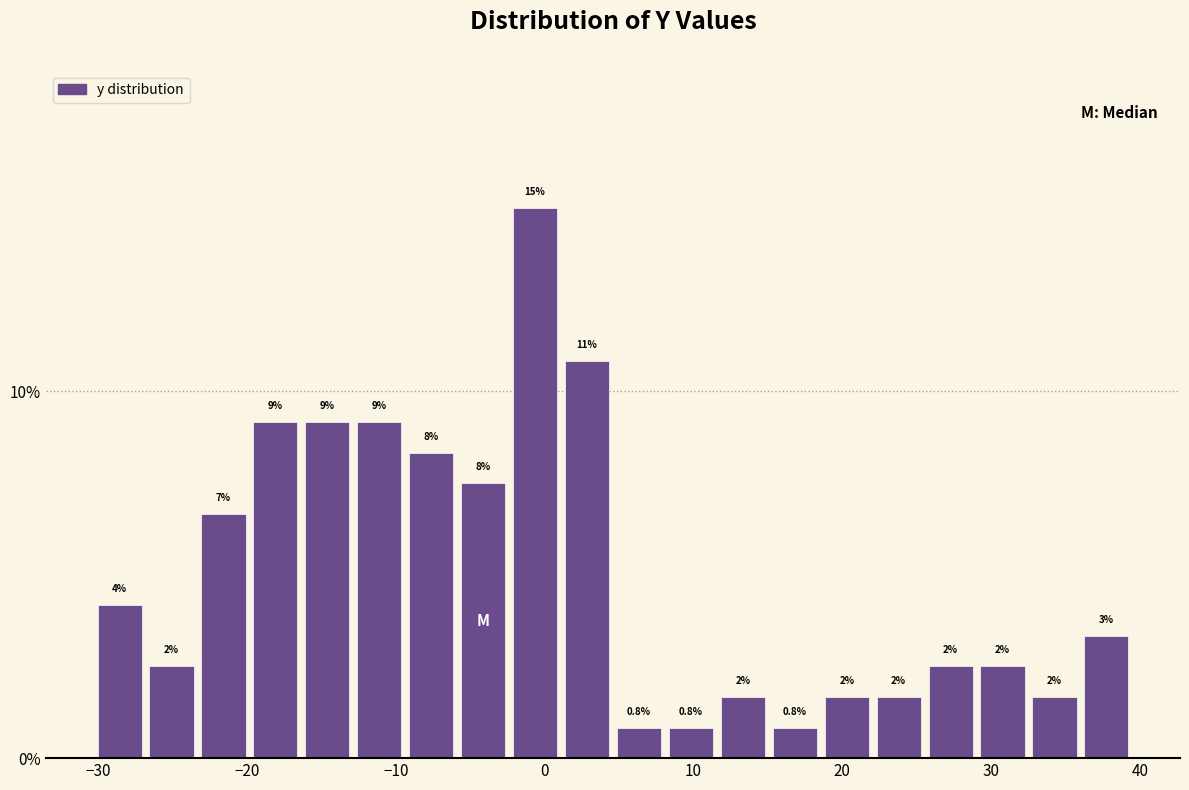

Around what value on the x-axis is the tallest bar? Give the approximate position of its centre, as read against the axis.

-1